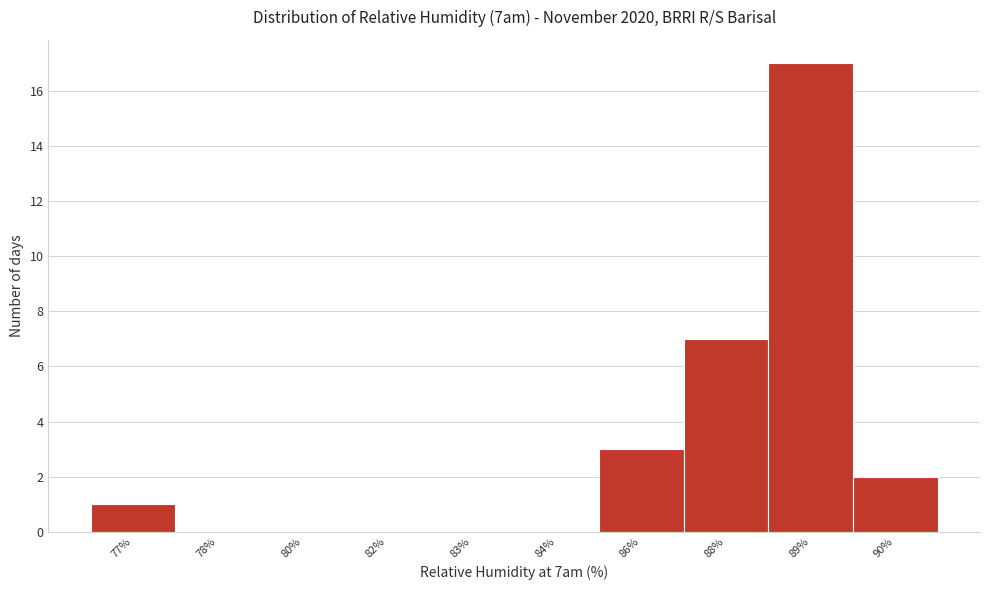

Reading right to left, transcribe all the data shown in this chart.

90%=2	89%=17	88%=7	86%=3	84%=0	83%=0	82%=0	80%=0	78%=0	77%=1